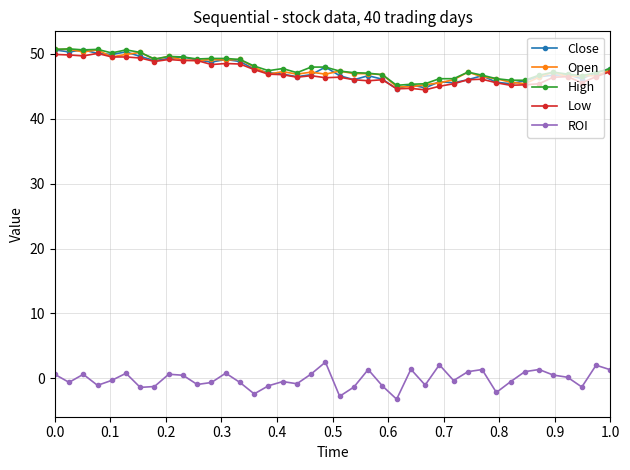

Count the number of categories in the chart.

40